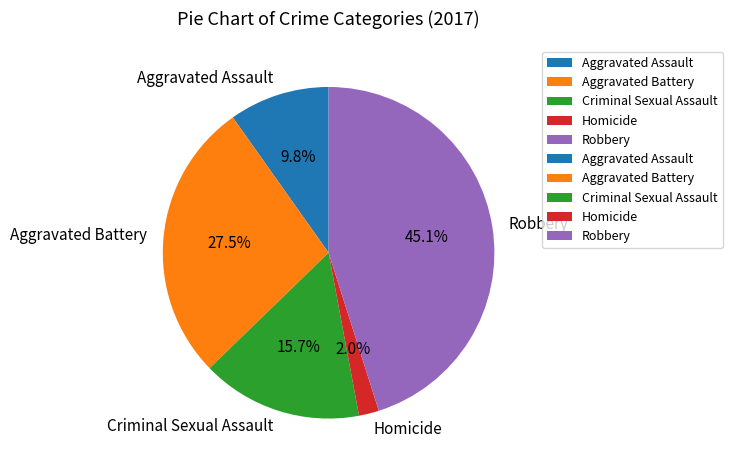

What portion of the pie excludes Criminal Sexual Assault?

84.3%